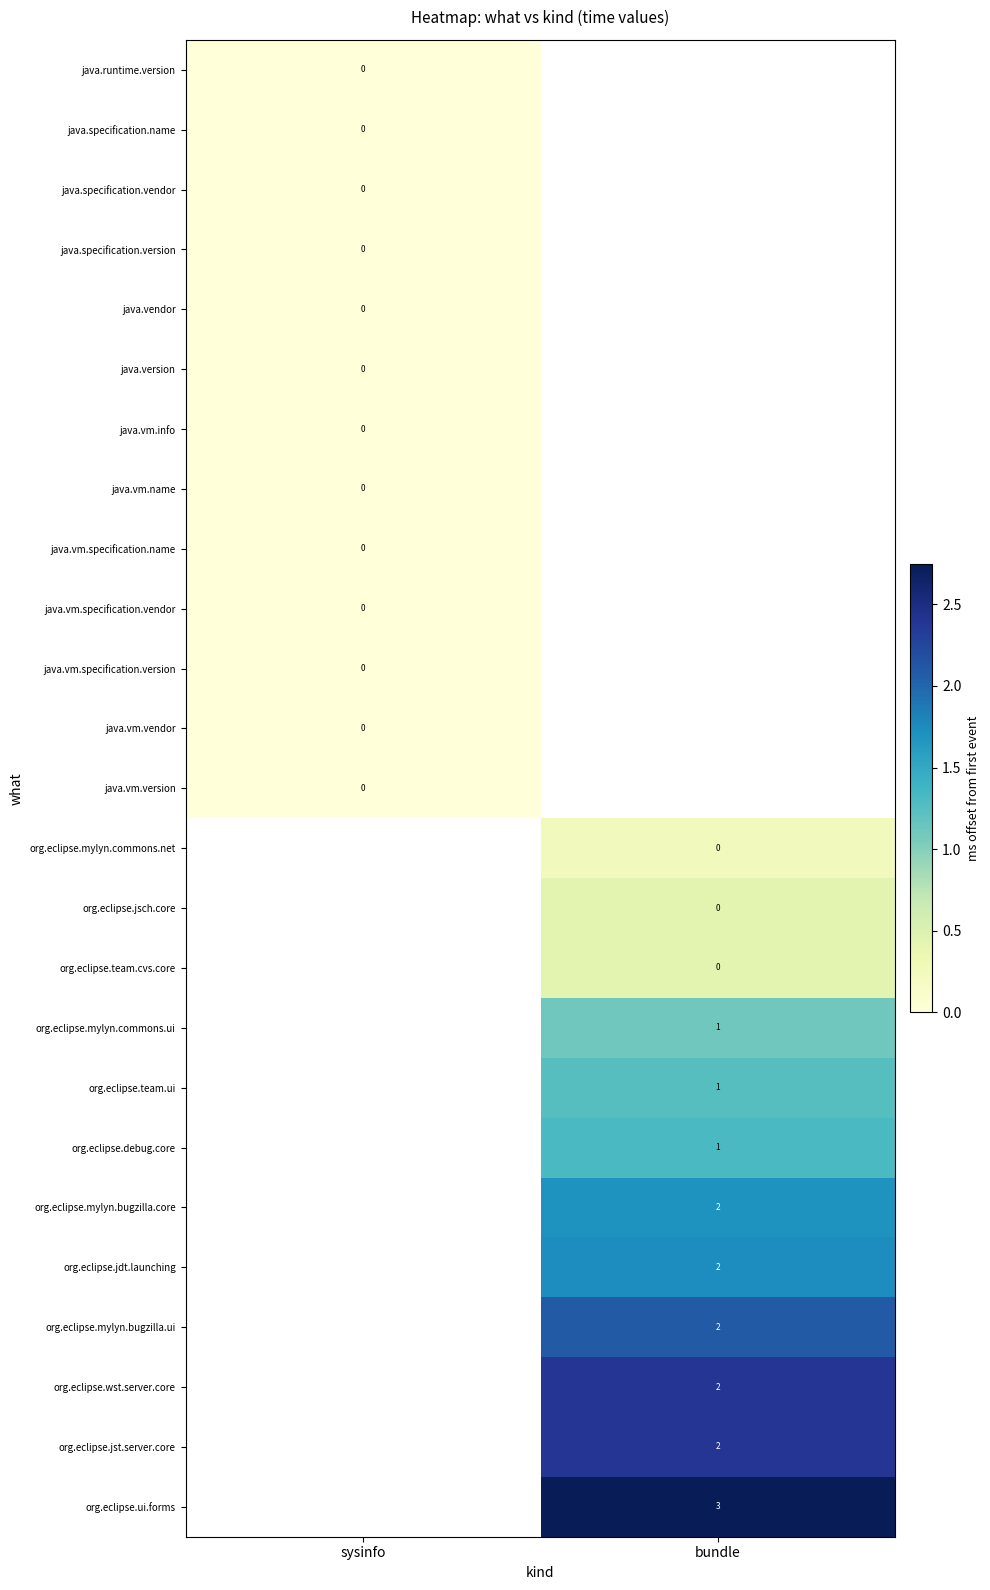

The org.eclipse.jdt.launching series shows 3 at bundle. True or false?

False